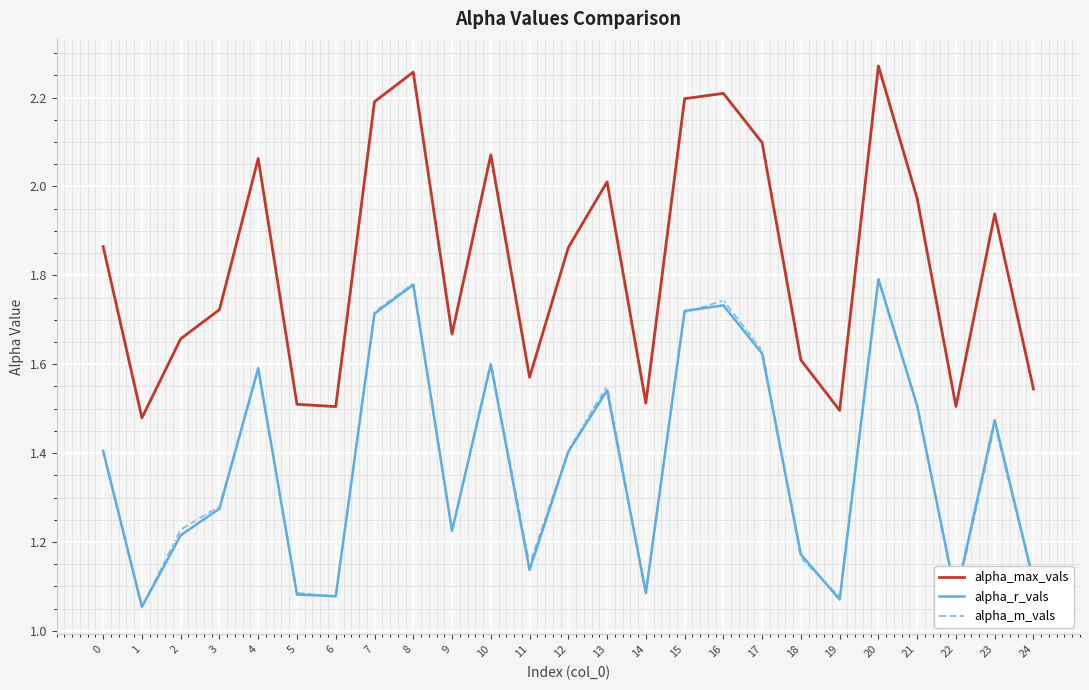

True or false: alpha_r_vals has a value of 1.4 at 0.

True